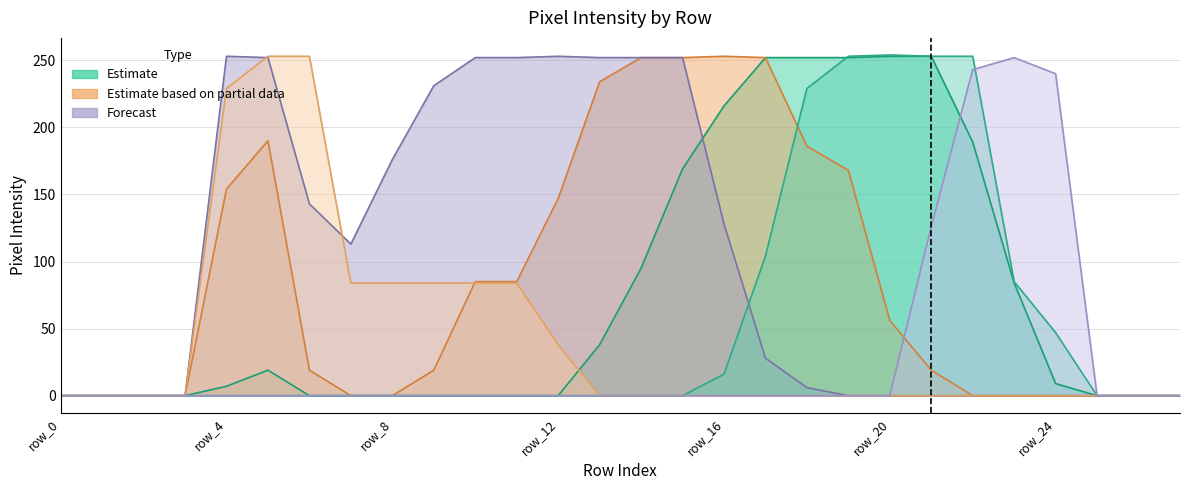

Reading left to right, extract all data points from this chart.

col_11: row_0=0	row_1=0	row_2=0	row_3=0	row_4=0	row_5=0	row_6=0	row_7=0	row_8=0	row_9=0	row_10=0	row_11=0	row_12=0	row_13=0	row_14=0	row_15=0	row_16=0	row_17=0	row_18=0	row_19=0	row_20=0	row_21=126	row_22=243	row_23=252	row_24=240	row_25=0	row_26=0	row_27=0
col_12: row_0=0	row_1=0	row_2=0	row_3=0	row_4=0	row_5=0	row_6=0	row_7=0	row_8=0	row_9=0	row_10=0	row_11=0	row_12=0	row_13=0	row_14=0	row_15=0	row_16=16	row_17=104	row_18=229	row_19=253	row_20=254	row_21=253	row_22=253	row_23=85	row_24=47	row_25=0	row_26=0	row_27=0
col_13: row_0=0	row_1=0	row_2=0	row_3=0	row_4=7	row_5=19	row_6=0	row_7=0	row_8=0	row_9=0	row_10=0	row_11=0	row_12=0	row_13=38	row_14=95	row_15=169	row_16=216	row_17=252	row_18=252	row_19=252	row_20=253	row_21=253	row_22=189	row_23=84	row_24=9	row_25=0	row_26=0	row_27=0
col_14: row_0=0	row_1=0	row_2=0	row_3=0	row_4=154	row_5=190	row_6=19	row_7=0	row_8=0	row_9=19	row_10=85	row_11=85	row_12=147	row_13=234	row_14=252	row_15=252	row_16=253	row_17=252	row_18=186	row_19=168	row_20=56	row_21=19	row_22=0	row_23=0	row_24=0	row_25=0	row_26=0	row_27=0
col_15: row_0=0	row_1=0	row_2=0	row_3=0	row_4=253	row_5=252	row_6=143	row_7=113	row_8=176	row_9=231	row_10=252	row_11=252	row_12=253	row_13=252	row_14=252	row_15=252	row_16=128	row_17=28	row_18=6	row_19=0	row_20=0	row_21=0	row_22=0	row_23=0	row_24=0	row_25=0	row_26=0	row_27=0
col_16: row_0=0	row_1=0	row_2=0	row_3=0	row_4=229	row_5=253	row_6=253	row_7=84	row_8=84	row_9=84	row_10=84	row_11=84	row_12=38	row_13=0	row_14=0	row_15=0	row_16=0	row_17=0	row_18=0	row_19=0	row_20=0	row_21=0	row_22=0	row_23=0	row_24=0	row_25=0	row_26=0	row_27=0